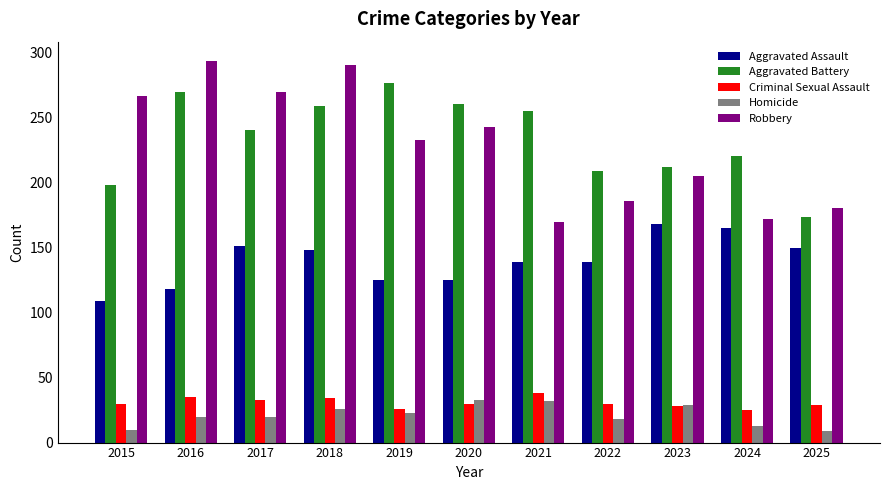

What is the total value across all series at 2023?

642